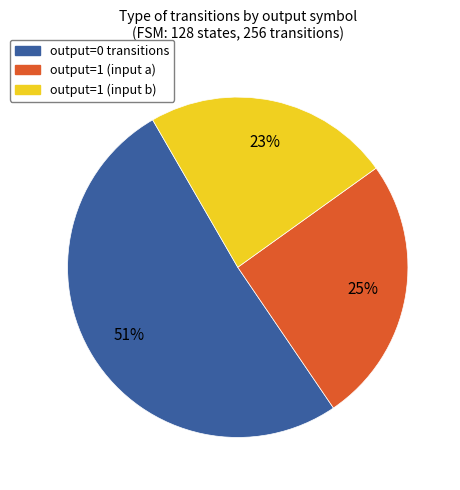

Approximately how many times larger is the value at output=0 transitions compared to output=1 (input b)?

2.2